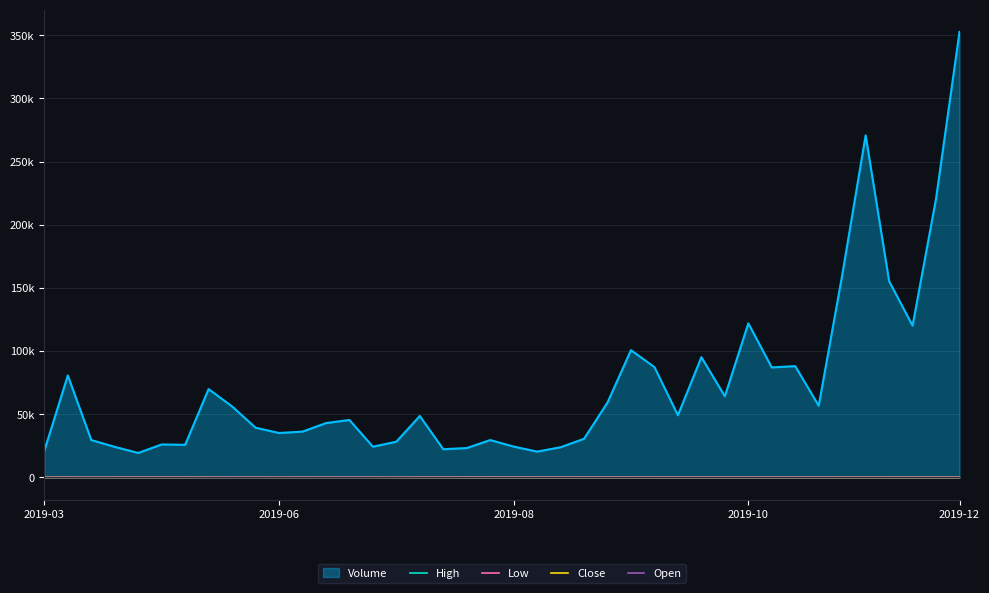

What is the lowest value of the Low series?

38.2